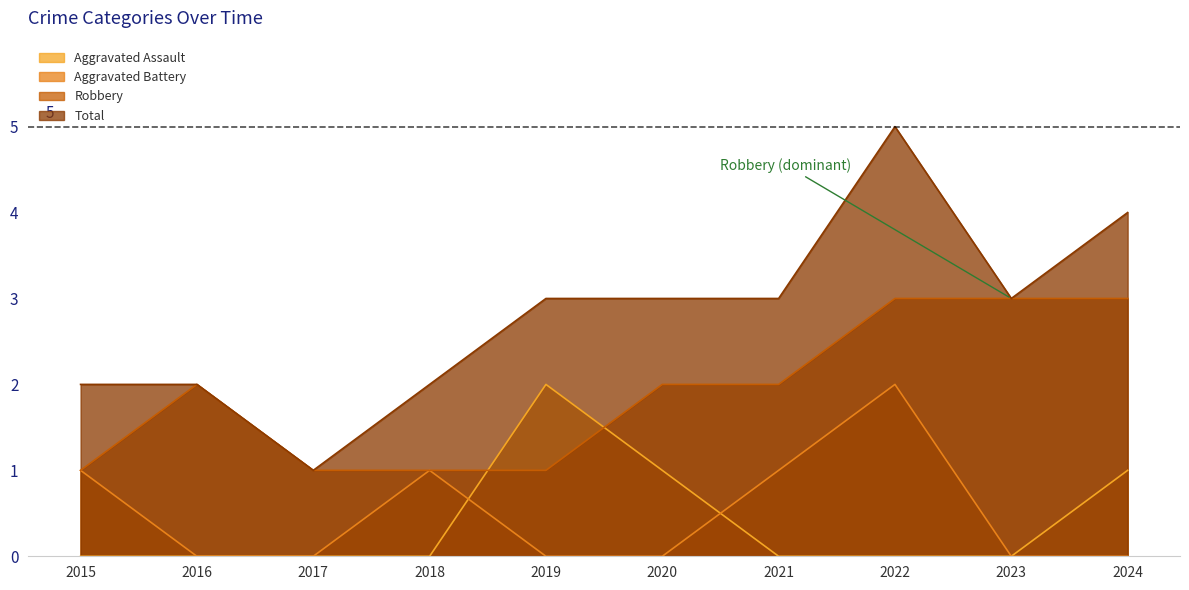

What is the sum of the Robbery values at 2020 and 2021?

4